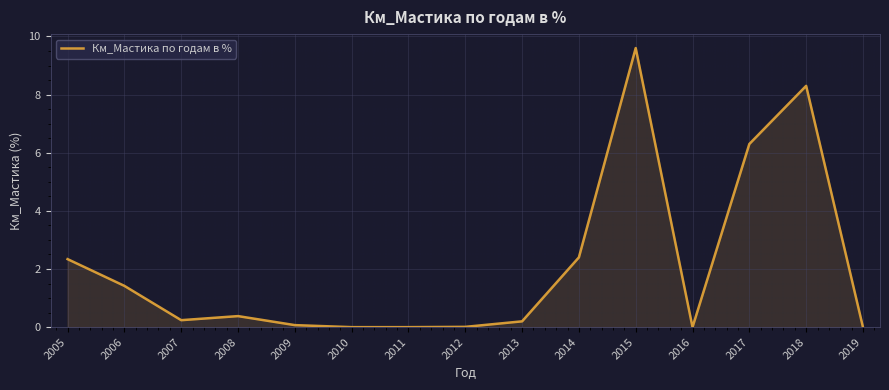

How many lines are shown in the chart?

1